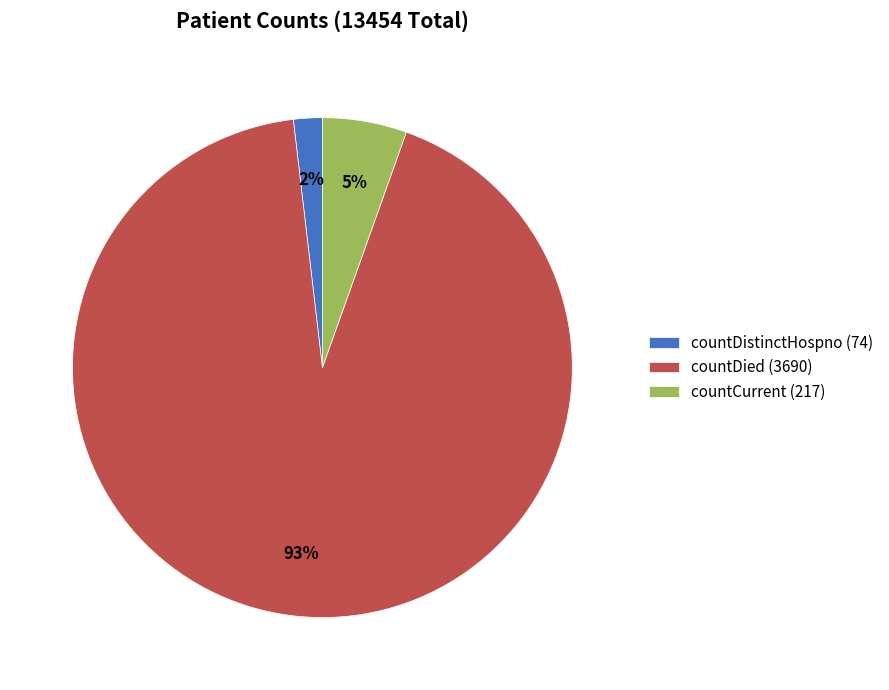

To the nearest percent, what is the average slice percentage?

33%